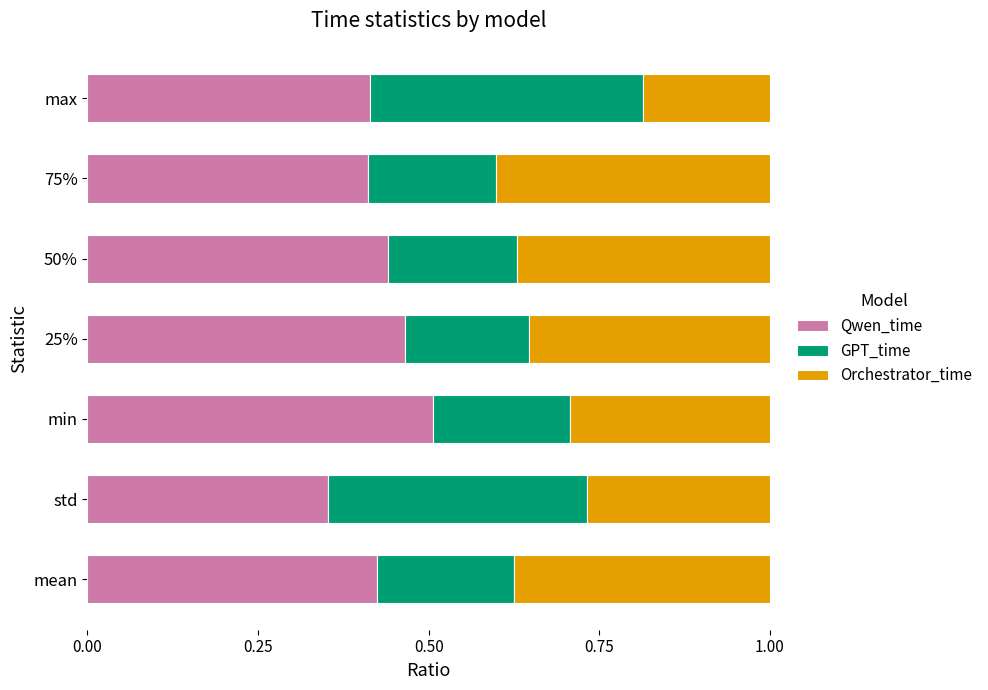

Where is Qwen_time nearest to the value 0?

std